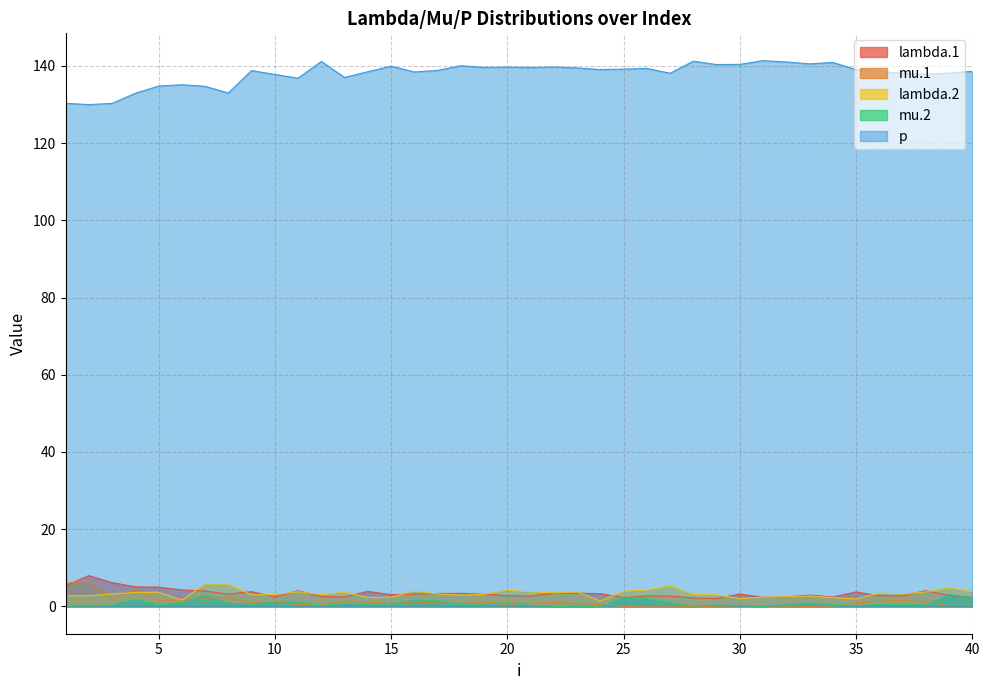

True or false: lambda.2 has more than 2 interior local peaks.

True